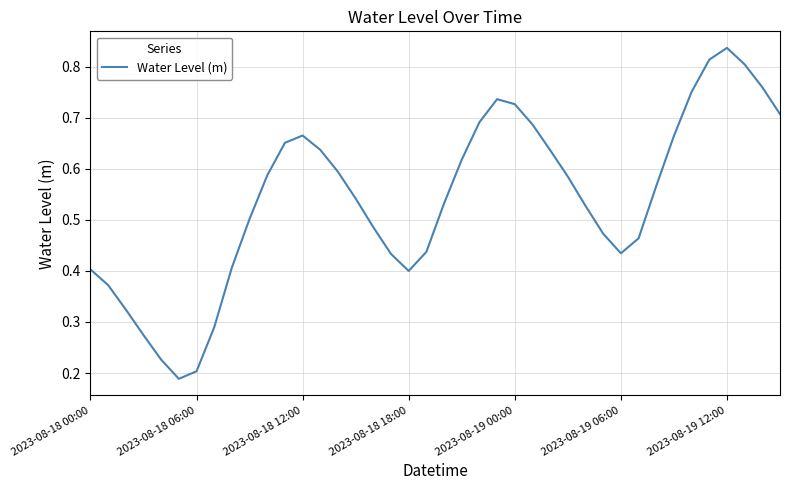

Count the values in the range 0 to 1.

40